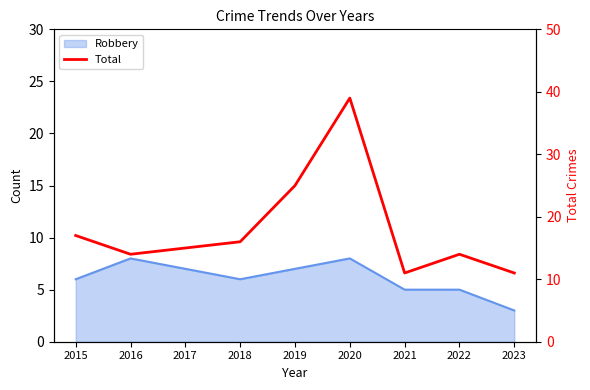

True or false: the data has more than 0 interior local peaks.

True